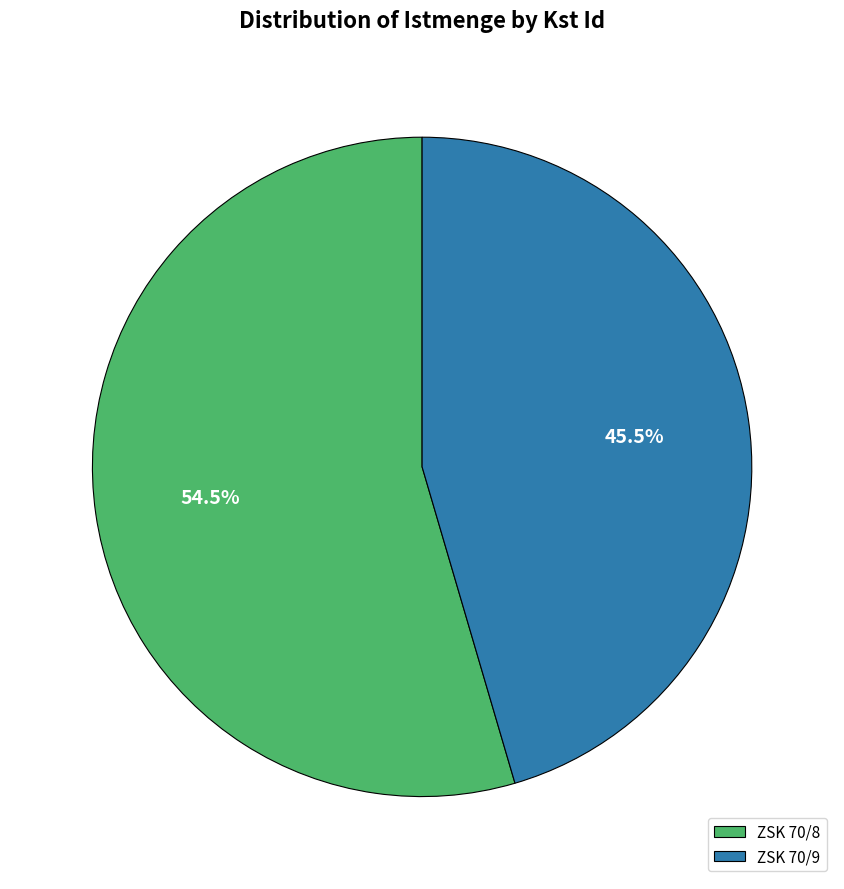

What is the ratio of the value at ZSK 70/9 to the value at ZSK 70/8?

0.8